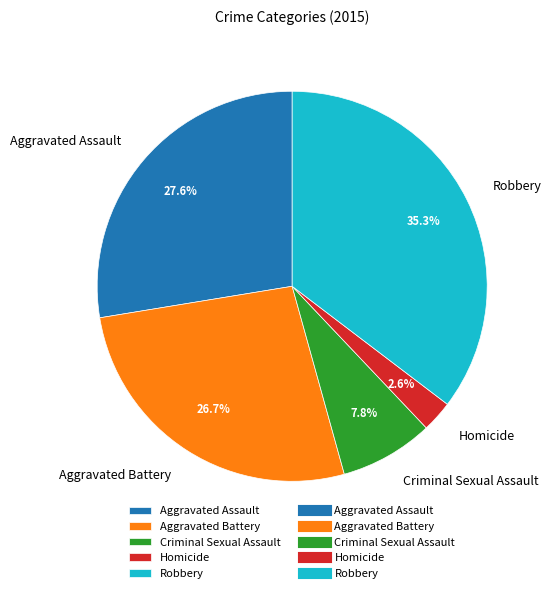

Rank the categories by value from highest to lowest.

Robbery, Aggravated Assault, Aggravated Battery, Criminal Sexual Assault, Homicide